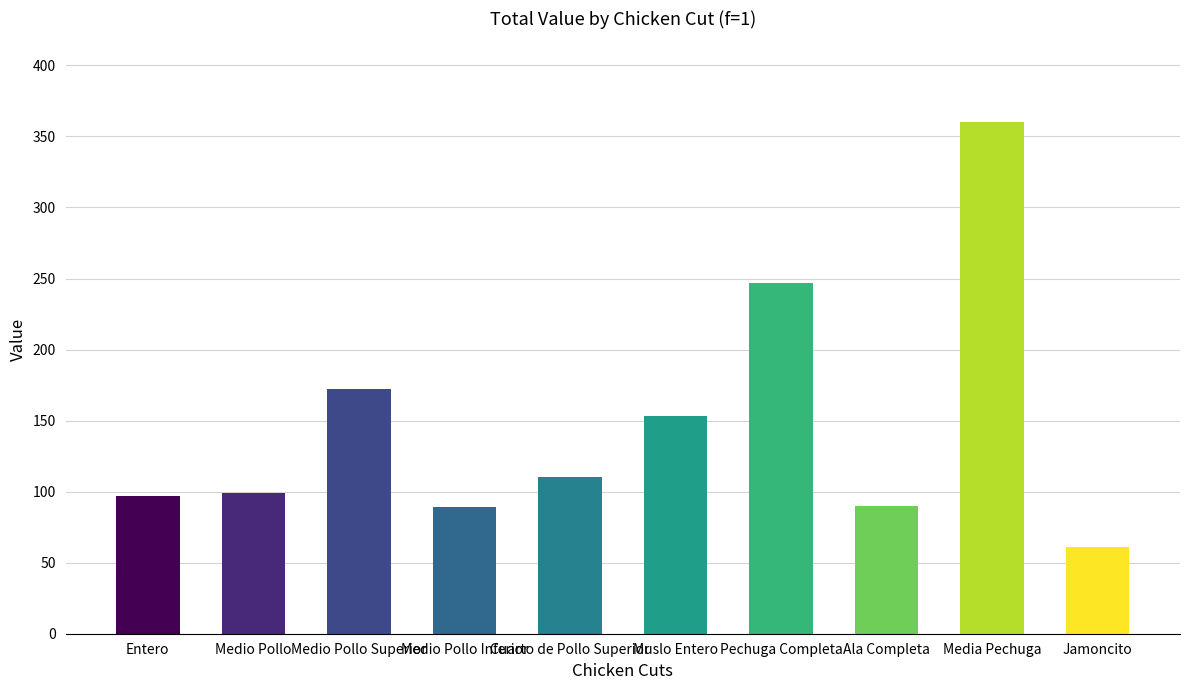

What is the ratio of the value at Cuarto de Pollo Superior to the value at Ala Completa?

1.2